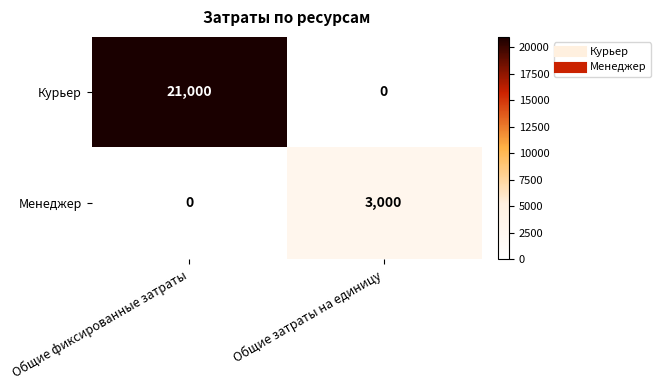

Reading left to right, list all the values displayed in this chart.

Курьер: 21000	0
Менеджер: 0	3000